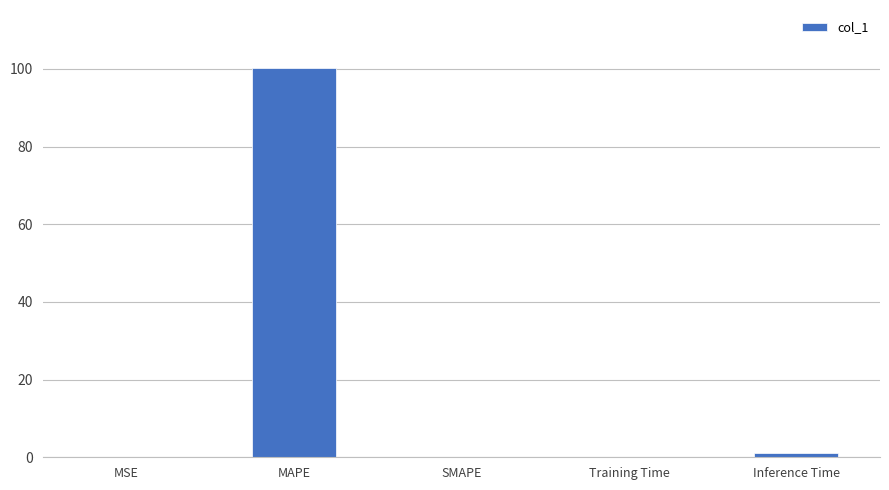

At which category does the chart reach its peak across all series?

MAPE